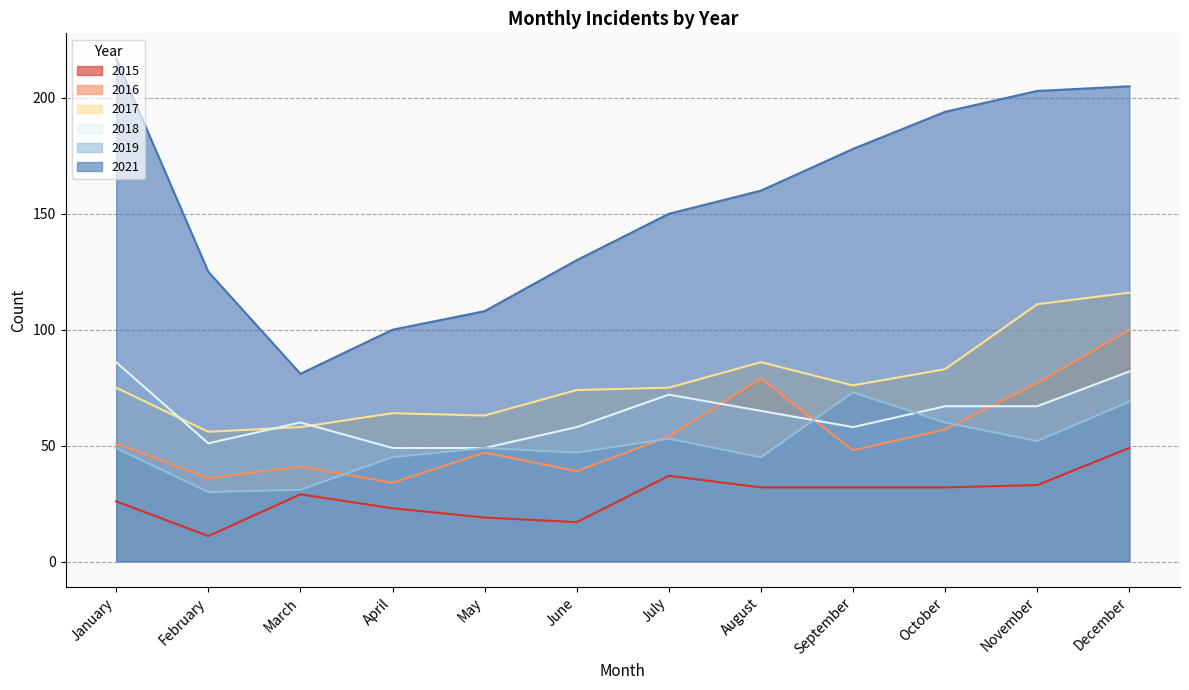

Reading left to right, list all the values displayed in this chart.

2015: 26	11	29	23	19	17	37	32	32	32	33	49
2016: 51	36	41	34	47	39	54	79	48	57	77	100
2017: 75	56	58	64	63	74	75	86	76	83	111	116
2018: 86	51	60	49	49	58	72	65	58	67	67	82
2019: 49	30	31	45	49	47	53	45	73	60	52	69
2021: 217	125	81	100	108	130	150	160	178	194	203	205